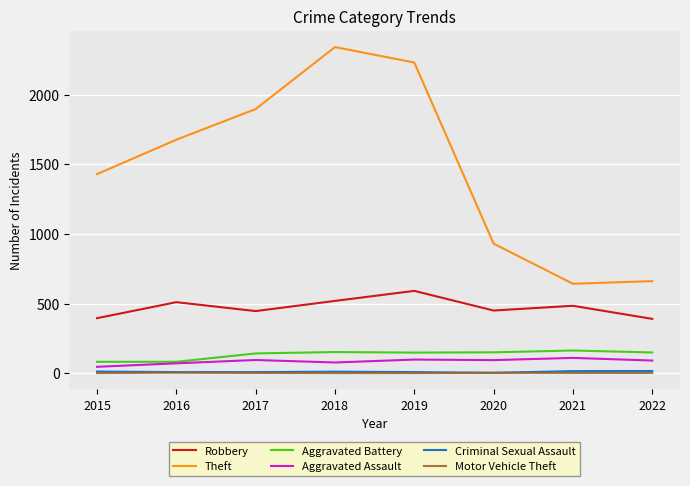

Between 2015 and 2018, which series saw the biggest shift?

Theft